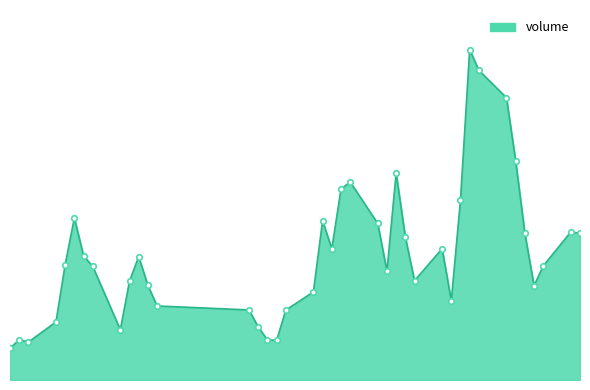

How many lines are shown in the chart?

1